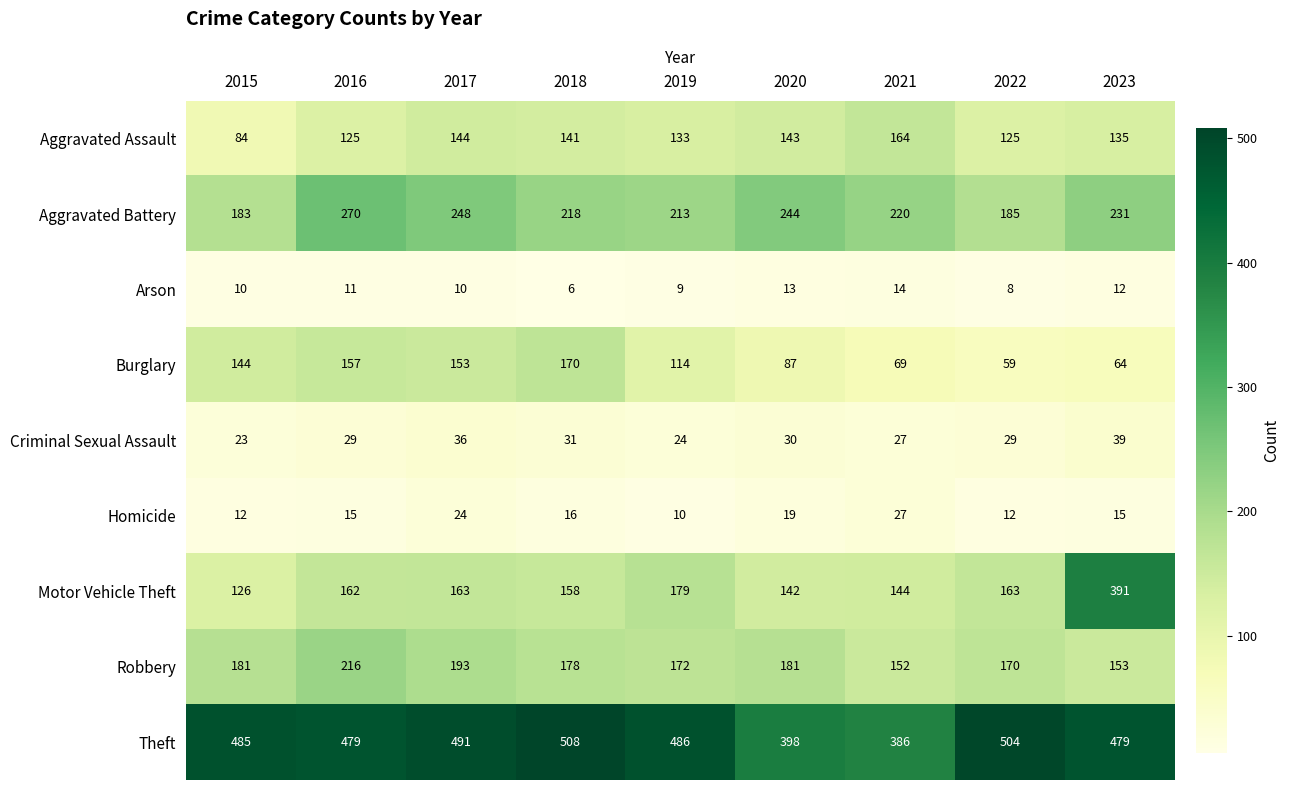

Rank the series by their maximum value, from lowest to highest.

Arson, Homicide, Criminal Sexual Assault, Aggravated Assault, Burglary, Robbery, Aggravated Battery, Motor Vehicle Theft, Theft